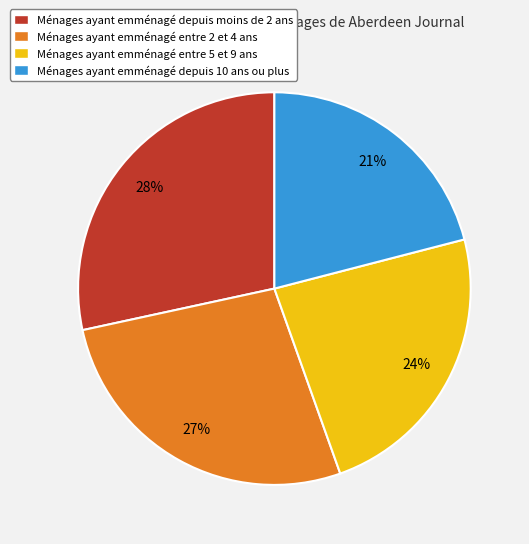

Does Ménages ayant emménagé depuis 10 ans ou plus represent more than half of the total?

No